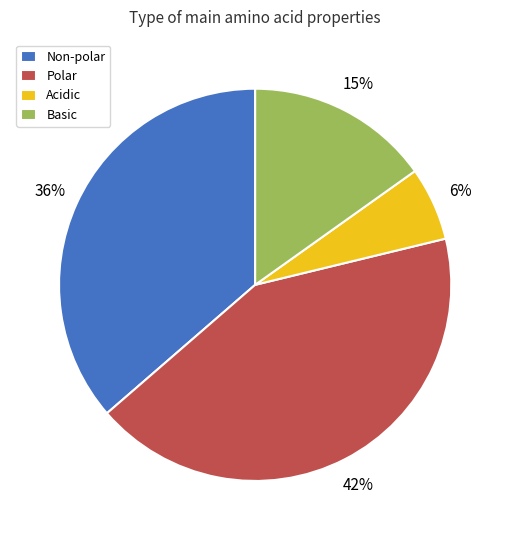

What is the ratio of the value at Basic to the value at Non-polar?

0.4